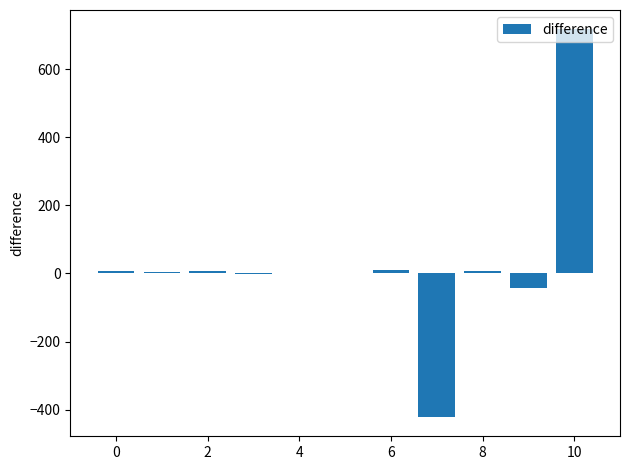

What is the maximum value shown in the chart?

717.2